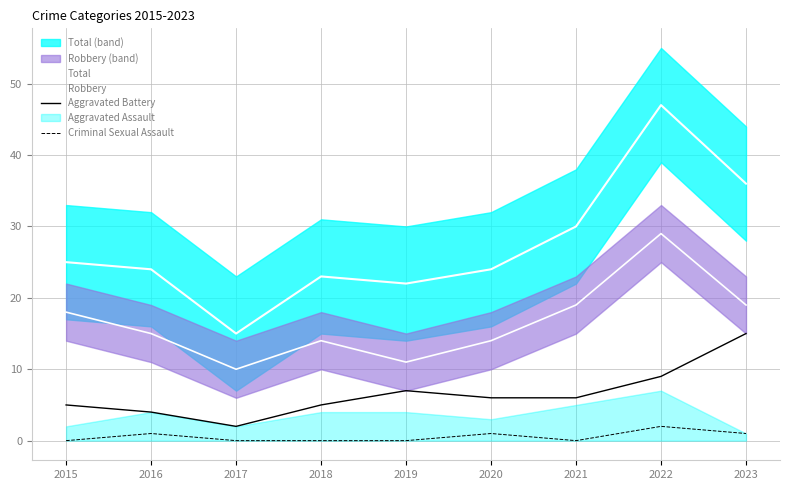

Rank the series at 2020 from highest to lowest value.

Total, Robbery, Aggravated Battery, Criminal Sexual Assault